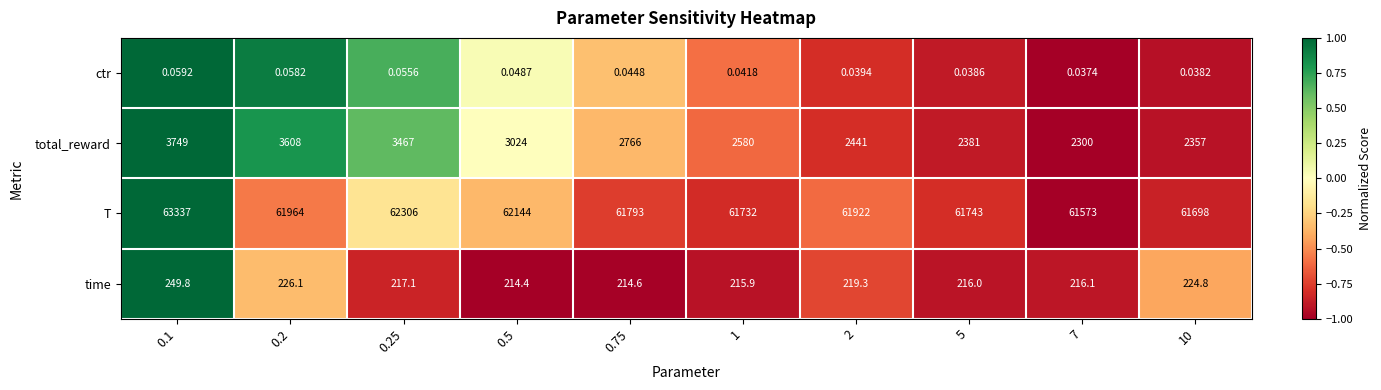

Count the number of data series in this chart.

4